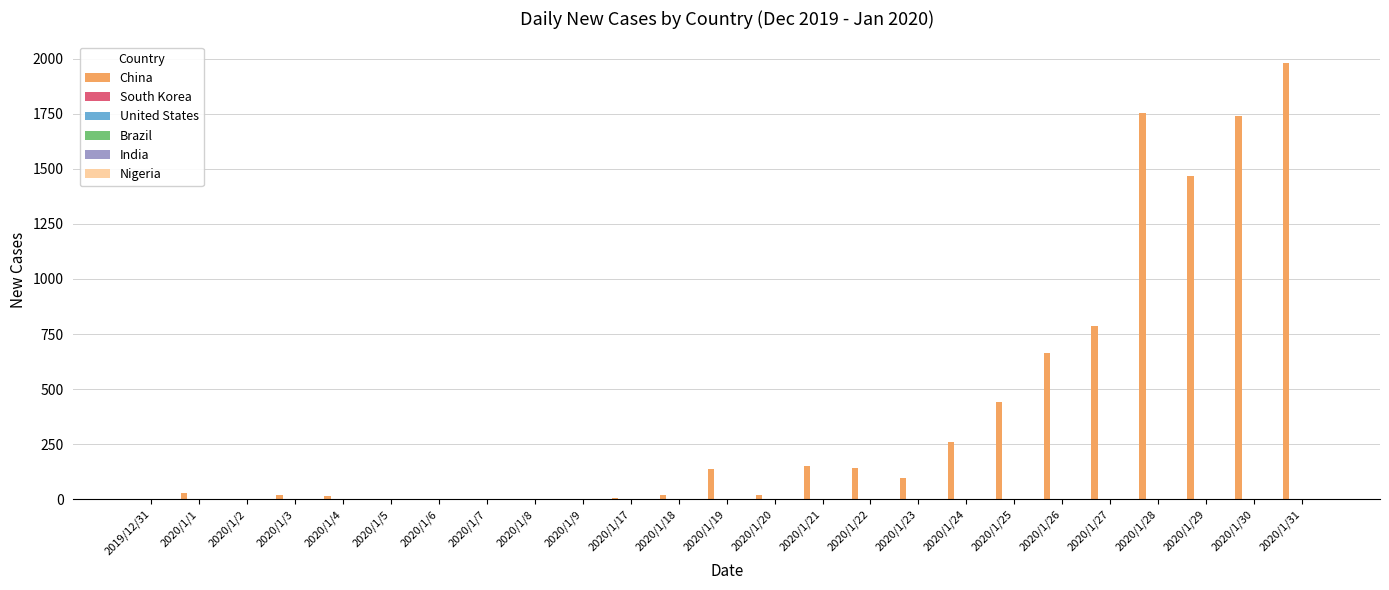

At which category does the chart reach its peak across all series?

2020/1/31